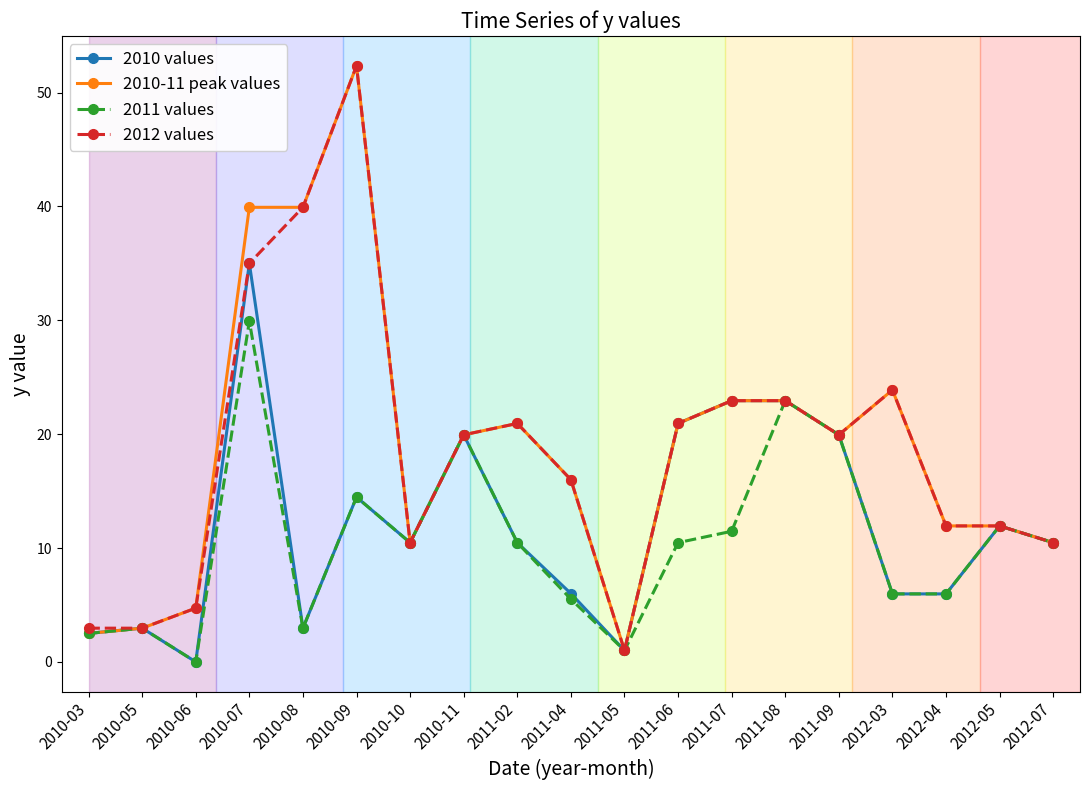

What is the total value across all series at 2010-08?

85.8